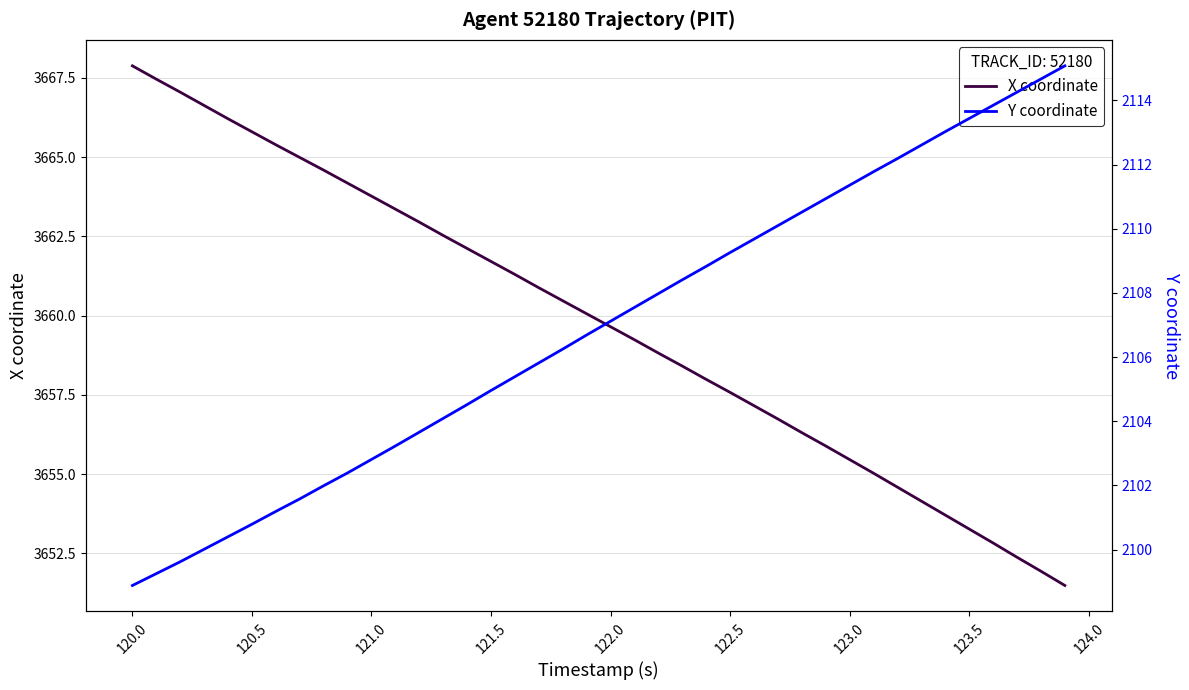

The value of X coordinate at 29 is 4988.5. True or false?

False